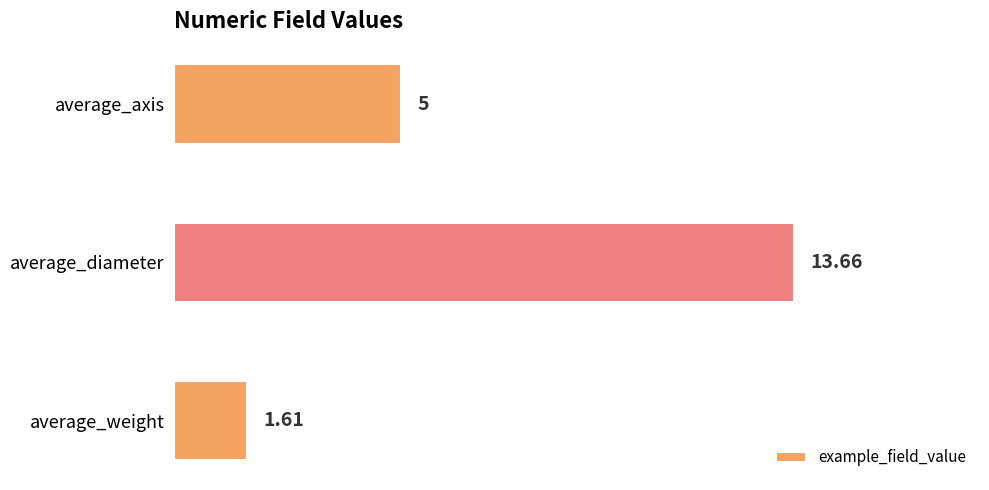

At which category does the chart reach its peak across all series?

average_diameter